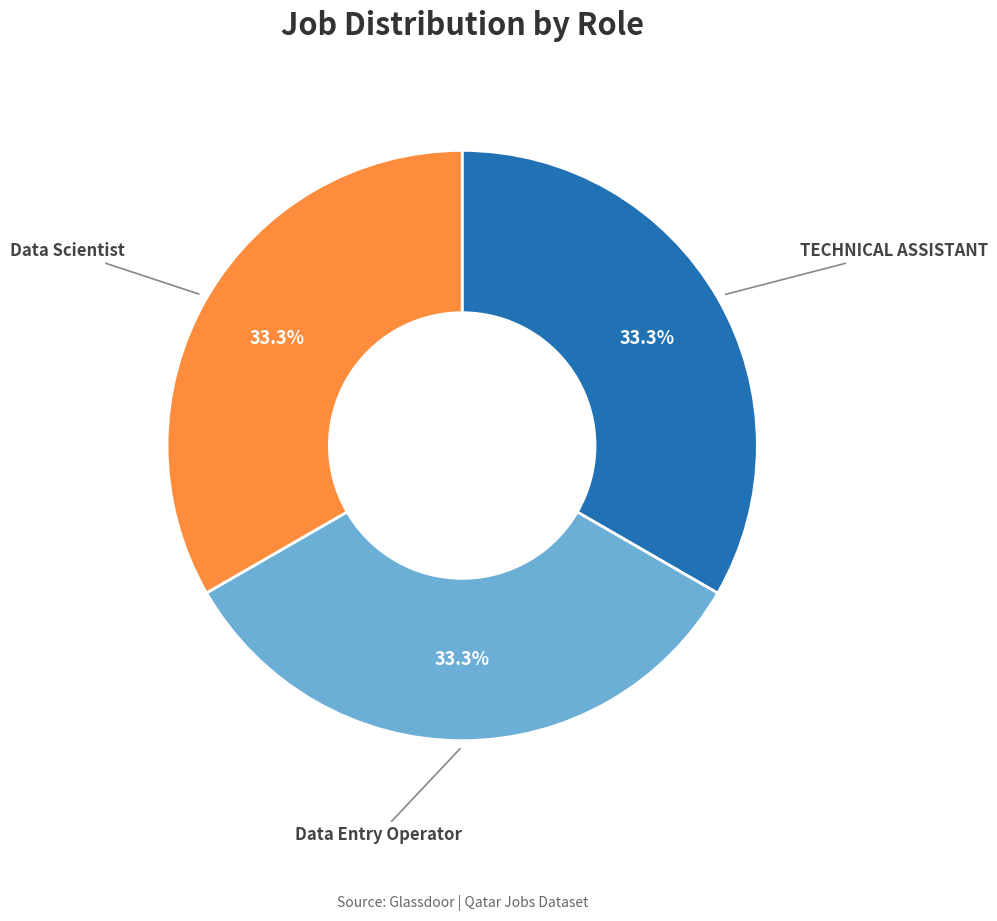

How much of the chart is everything except Data Entry Operator?

66.7%